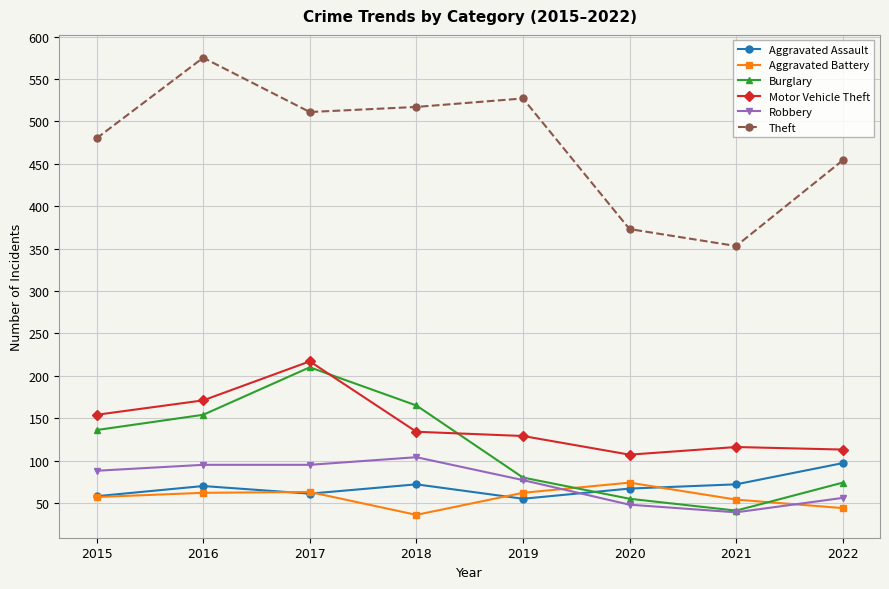

Is the value of Motor Vehicle Theft at 2021 greater than the value of Burglary at 2022?

Yes